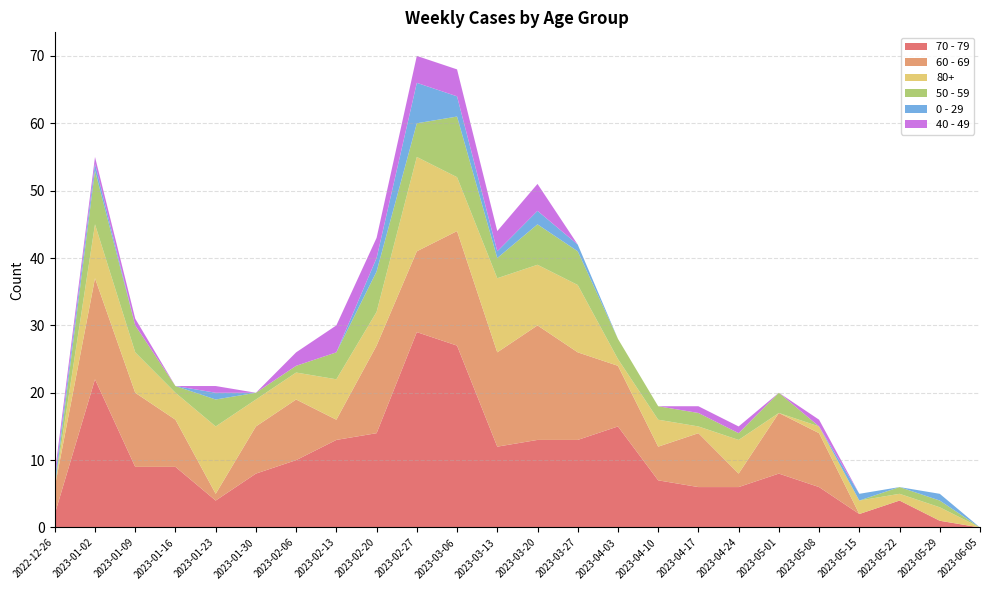

Reading left to right, what are all the values shown in this chart?

70 - 79: 2022-12-26=2	2023-01-02=22	2023-01-09=9	2023-01-16=9	2023-01-23=4	2023-01-30=8	2023-02-06=10	2023-02-13=13	2023-02-20=14	2023-02-27=29	2023-03-06=27	2023-03-13=12	2023-03-20=13	2023-03-27=13	2023-04-03=15	2023-04-10=7	2023-04-17=6	2023-04-24=6	2023-05-01=8	2023-05-08=6	2023-05-15=2	2023-05-22=4	2023-05-29=1	2023-06-05=0
60 - 69: 2022-12-26=4	2023-01-02=15	2023-01-09=11	2023-01-16=7	2023-01-23=1	2023-01-30=7	2023-02-06=9	2023-02-13=3	2023-02-20=13	2023-02-27=12	2023-03-06=17	2023-03-13=14	2023-03-20=17	2023-03-27=13	2023-04-03=9	2023-04-10=5	2023-04-17=8	2023-04-24=2	2023-05-01=9	2023-05-08=8	2023-05-15=0	2023-05-22=0	2023-05-29=0	2023-06-05=0
80+: 2022-12-26=0	2023-01-02=8	2023-01-09=6	2023-01-16=4	2023-01-23=10	2023-01-30=4	2023-02-06=4	2023-02-13=6	2023-02-20=5	2023-02-27=14	2023-03-06=8	2023-03-13=11	2023-03-20=9	2023-03-27=10	2023-04-03=1	2023-04-10=4	2023-04-17=1	2023-04-24=5	2023-05-01=0	2023-05-08=1	2023-05-15=2	2023-05-22=1	2023-05-29=2	2023-06-05=0
50 - 59: 2022-12-26=0	2023-01-02=8	2023-01-09=4	2023-01-16=1	2023-01-23=4	2023-01-30=1	2023-02-06=1	2023-02-13=4	2023-02-20=6	2023-02-27=5	2023-03-06=9	2023-03-13=3	2023-03-20=6	2023-03-27=5	2023-04-03=3	2023-04-10=2	2023-04-17=2	2023-04-24=1	2023-05-01=3	2023-05-08=0	2023-05-15=0	2023-05-22=1	2023-05-29=1	2023-06-05=0
0 - 29: 2022-12-26=1	2023-01-02=1	2023-01-09=0	2023-01-16=0	2023-01-23=1	2023-01-30=0	2023-02-06=0	2023-02-13=0	2023-02-20=2	2023-02-27=6	2023-03-06=3	2023-03-13=1	2023-03-20=2	2023-03-27=1	2023-04-03=0	2023-04-10=0	2023-04-17=0	2023-04-24=0	2023-05-01=0	2023-05-08=0	2023-05-15=1	2023-05-22=0	2023-05-29=1	2023-06-05=0
40 - 49: 2022-12-26=1	2023-01-02=1	2023-01-09=1	2023-01-16=0	2023-01-23=1	2023-01-30=0	2023-02-06=2	2023-02-13=4	2023-02-20=3	2023-02-27=4	2023-03-06=4	2023-03-13=3	2023-03-20=4	2023-03-27=0	2023-04-03=0	2023-04-10=0	2023-04-17=1	2023-04-24=1	2023-05-01=0	2023-05-08=1	2023-05-15=0	2023-05-22=0	2023-05-29=0	2023-06-05=0